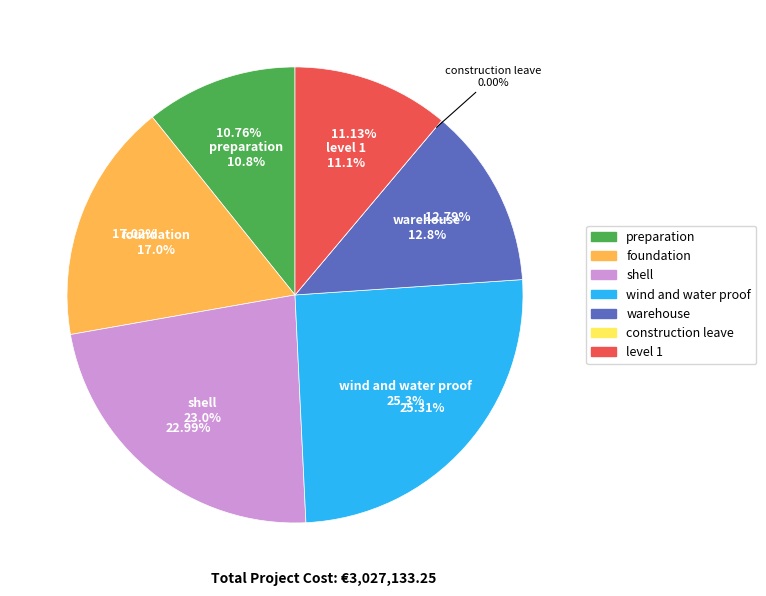

Which category has the smallest portion of the pie?

construction leave